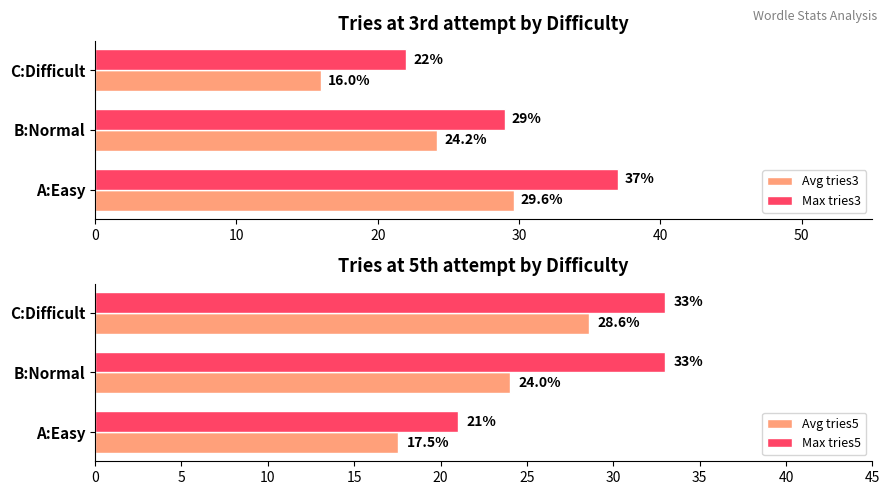

What is the value of the Max tries5 bar at the 3rd from the left?

33.0